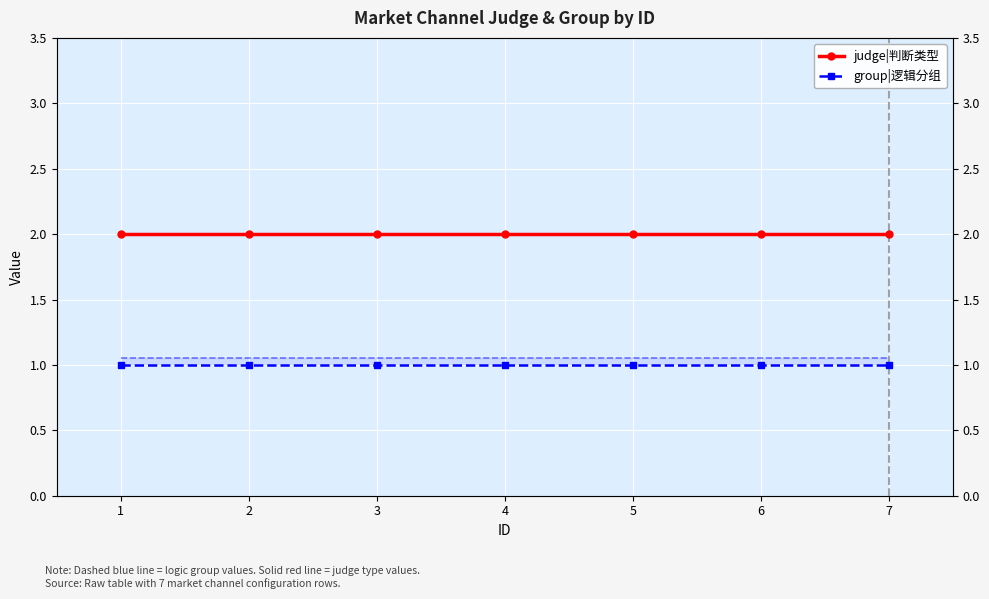

Which has a higher value, 2 or 6?

2